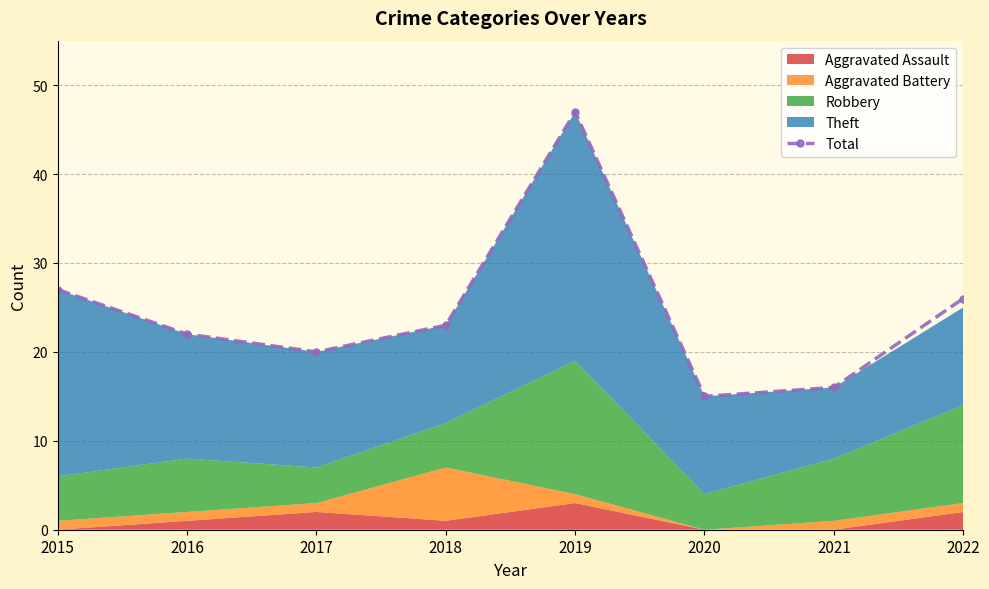

Rank the categories by value from lowest to highest.

2020, 2021, 2017, 2016, 2018, 2022, 2015, 2019